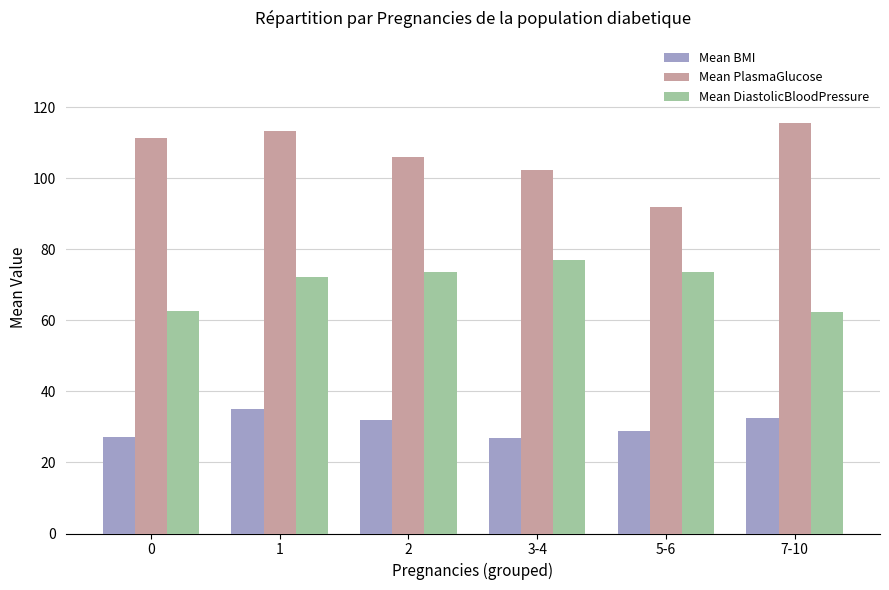

Rank the categories by Mean PlasmaGlucose value from highest to lowest.

7-10, 1, 0, 2, 3-4, 5-6